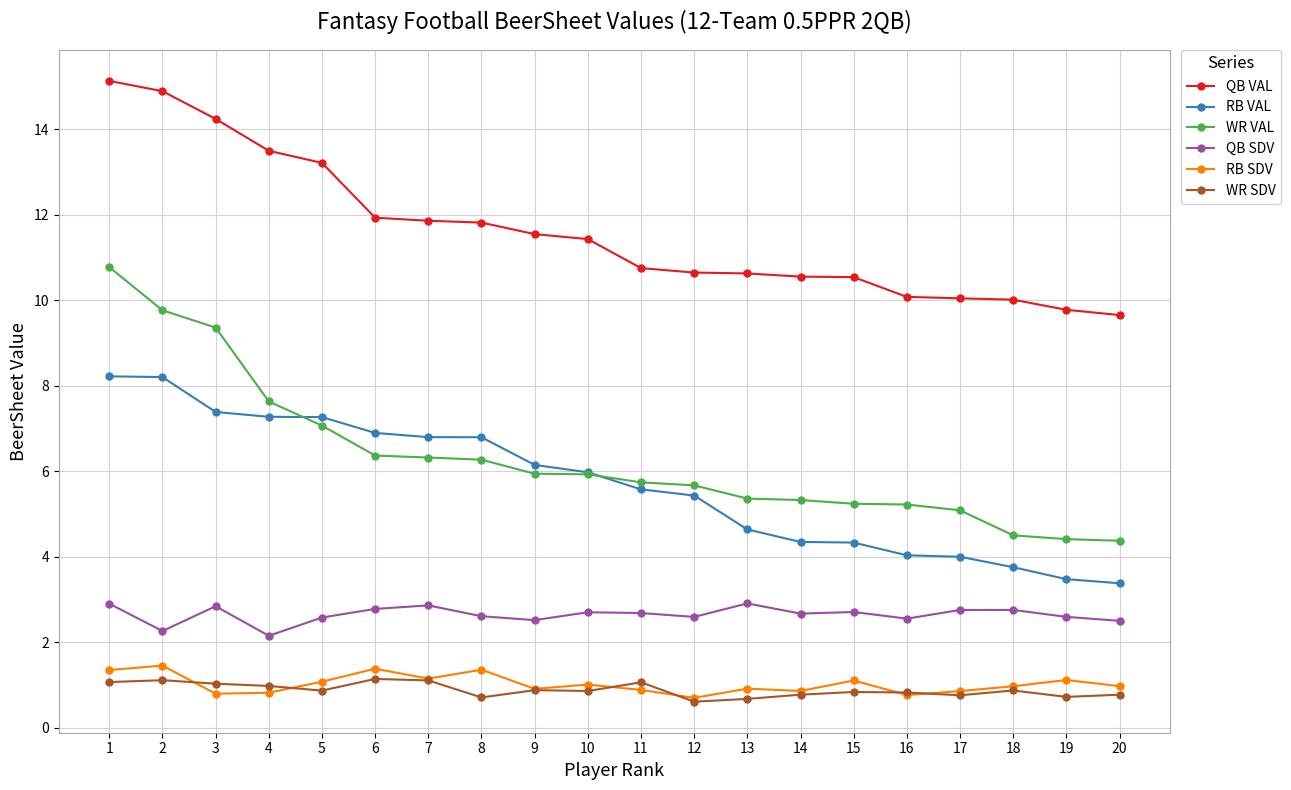

What is the minimum value shown in the chart?

0.6